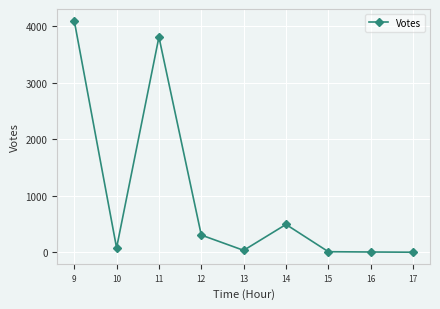

The value at 14 is 492. True or false?

True